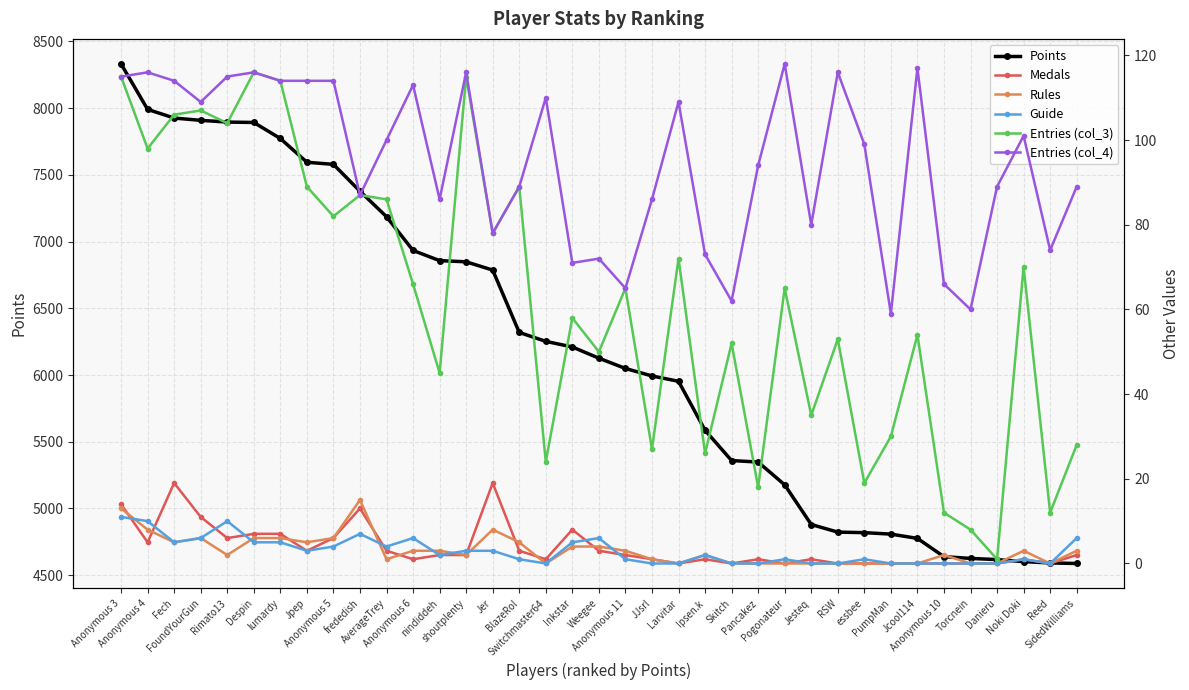

True or false: Points and Medals intersect in this chart.

False